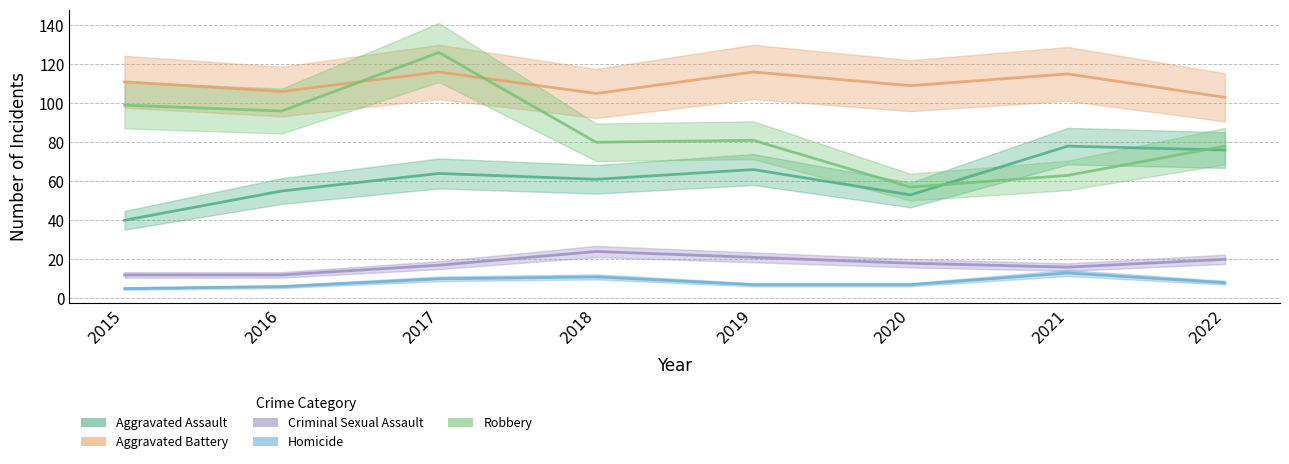

What is the difference between the maximum and second lowest values in the Robbery series?

63